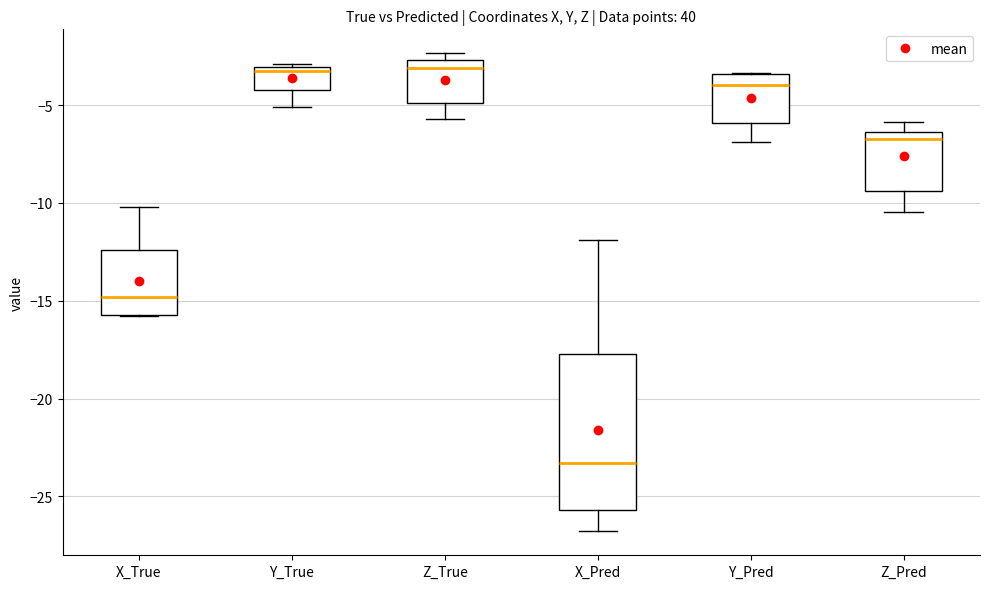

Which box has the lowest median line?

X_Pred